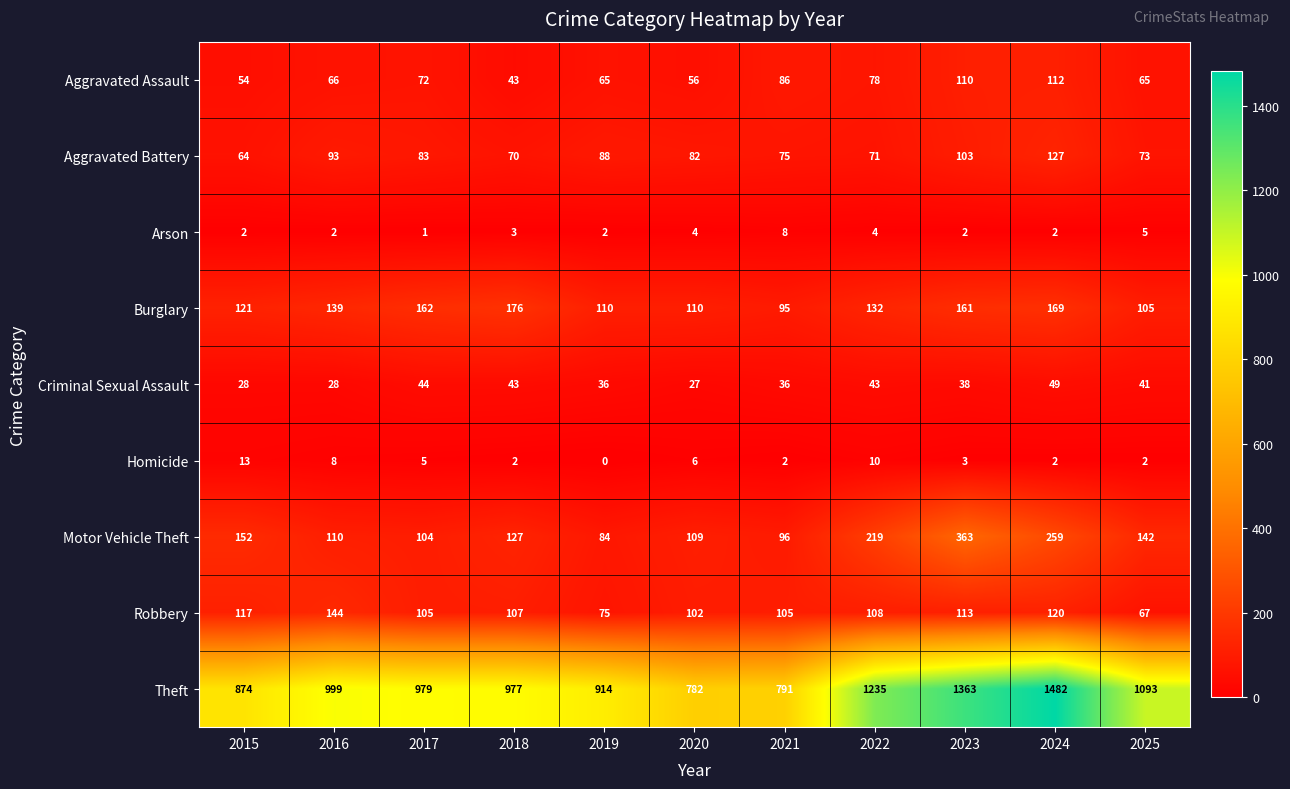

What is the difference between the Aggravated Assault values at 2024 and 2017?

40